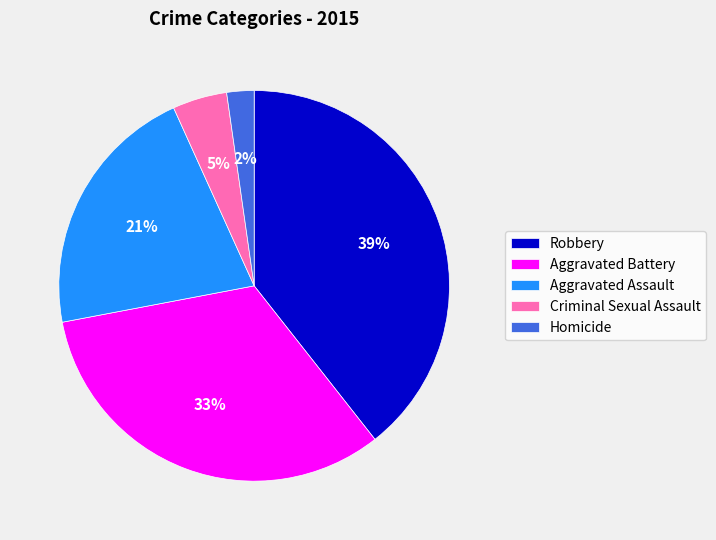

What is the smallest slice in the pie chart?

Homicide